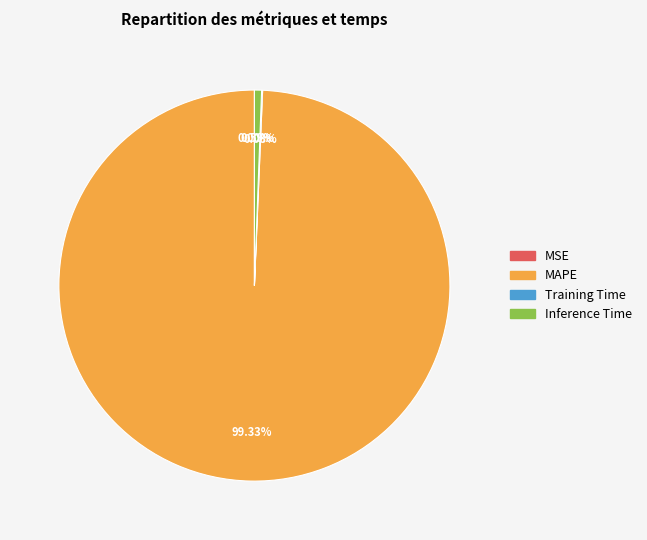

Which slice is the largest?

MAPE